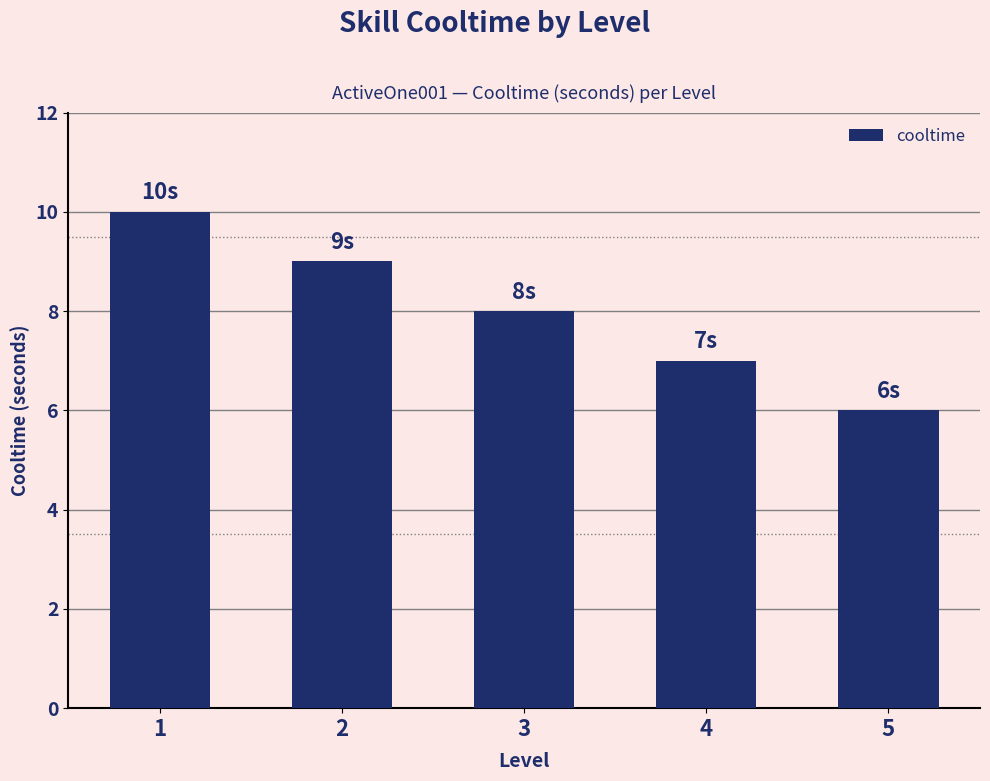

How many data points are less than 8?

2